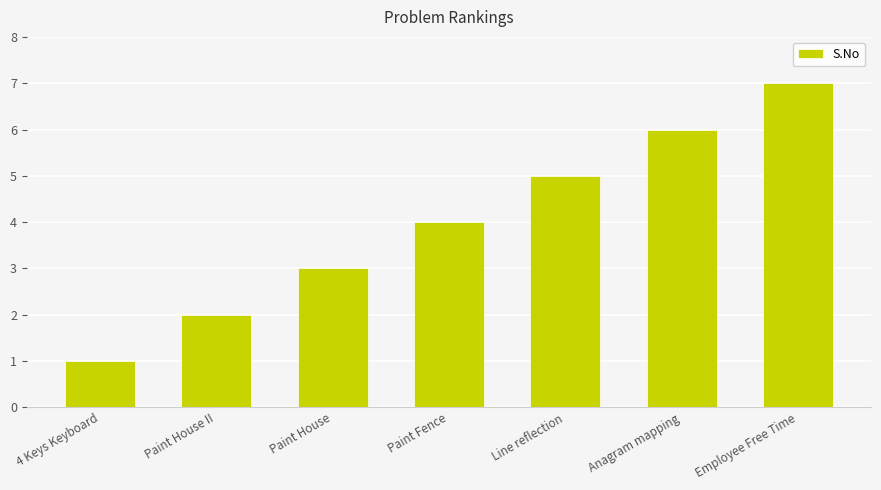

Which category has the lowest value across all series?

4 Keys Keyboard